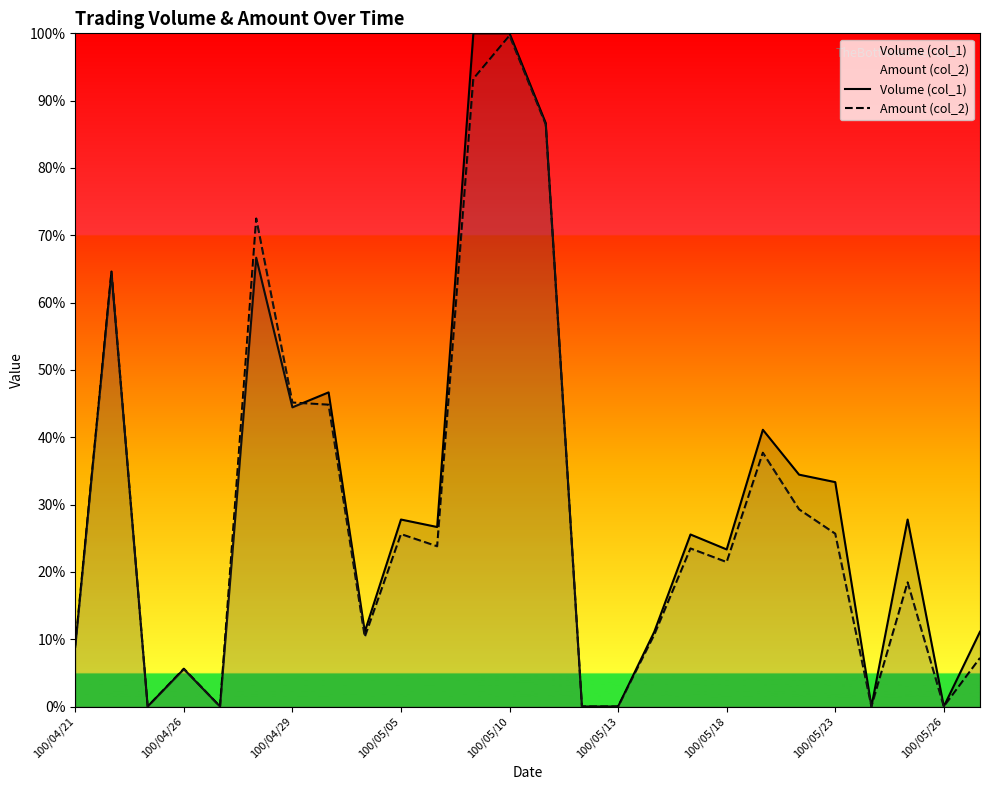

How many times do Volume (col_1) and Amount (col_2) cross each other?

1